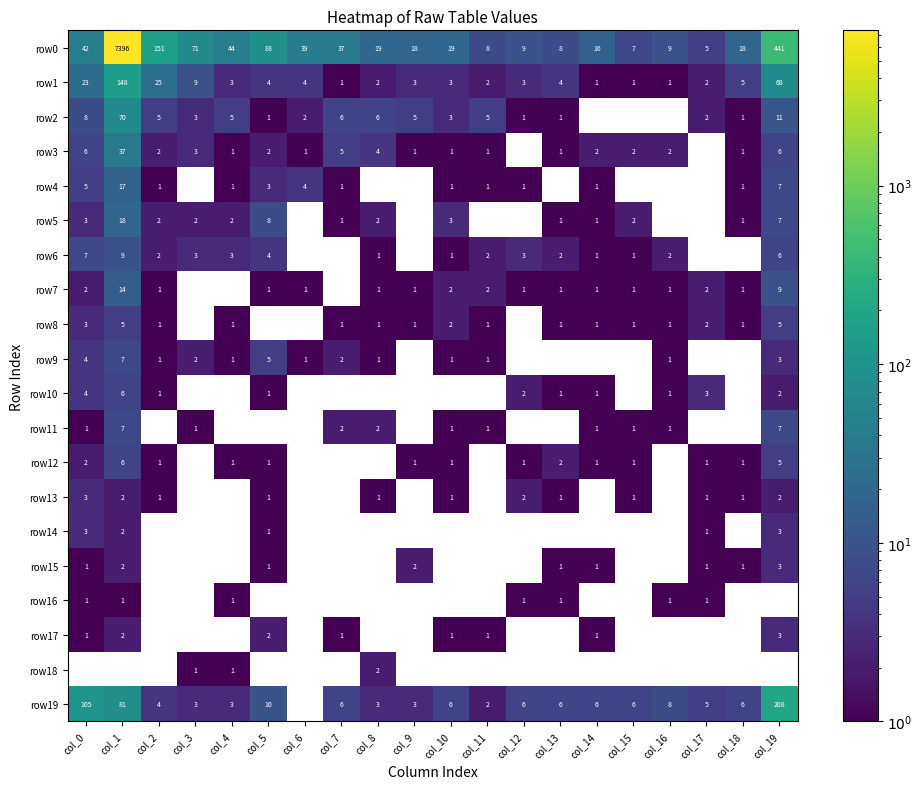

Is it true that row9 equals 1 at col_10?

True